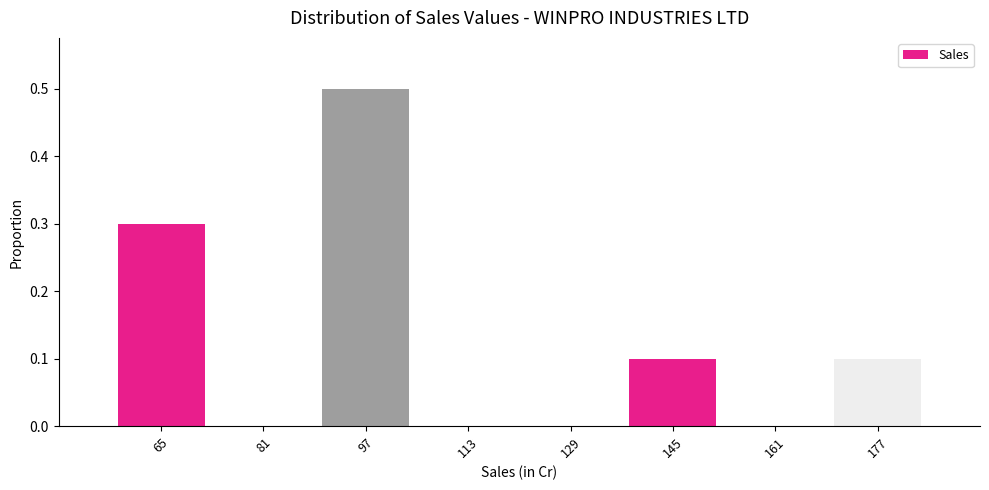

Reading left to right, list every bar in this chart as the range it spans on the x-axis followed by its height. Neither the bar edges nor the heights are printed on the chart, so give them approximately, as read against the axes.

56 to 72: 0.3
72 to 88: 0
88 to 106: 0.5
106 to 122: 0
122 to 138: 0
138 to 154: 0.1
154 to 170: 0
170 to 186: 0.1